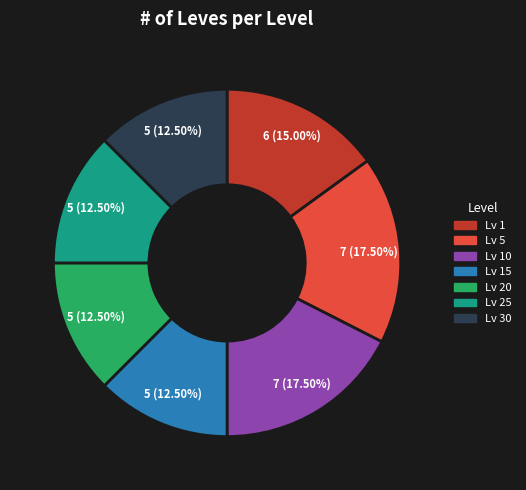

Does Lv 10 account for over 50% of the chart?

No